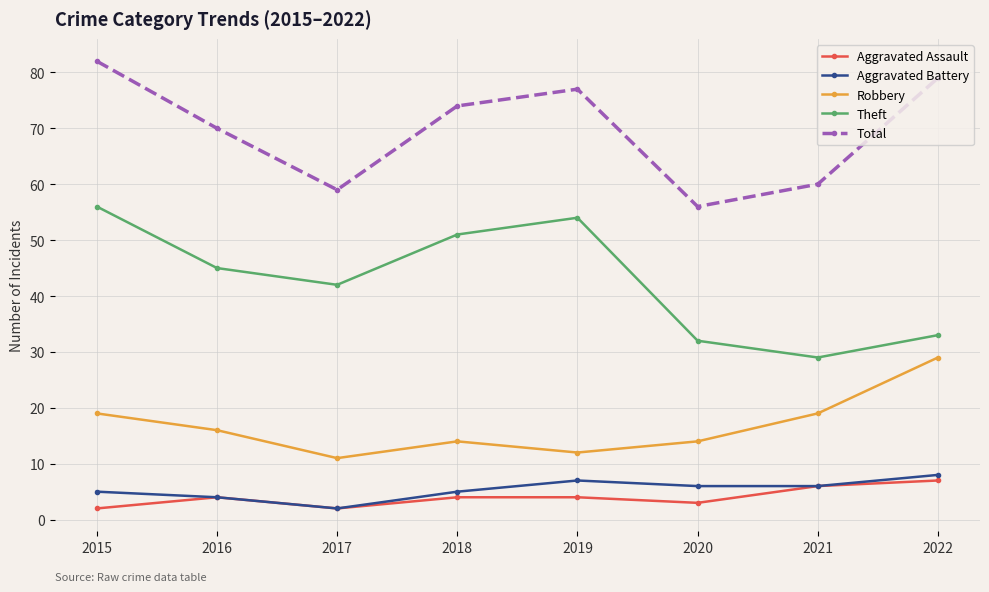

What is the difference between the highest and lowest values at 2015?

80